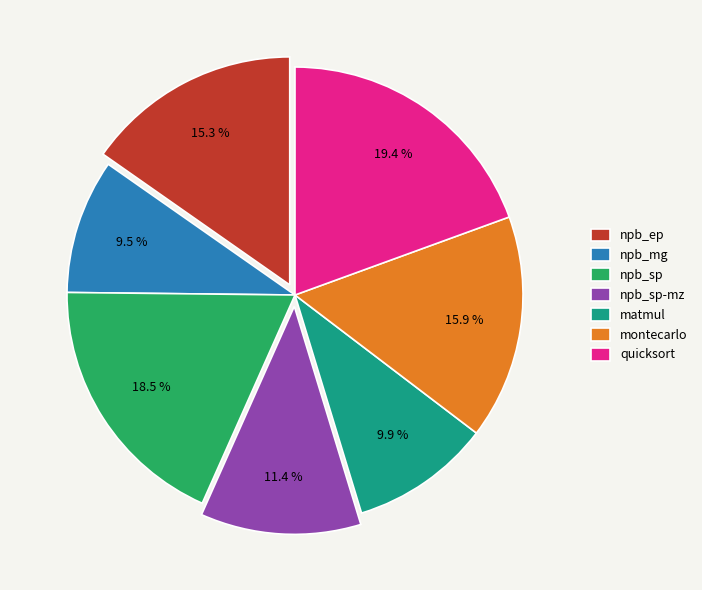

Which slice is the largest?

quicksort